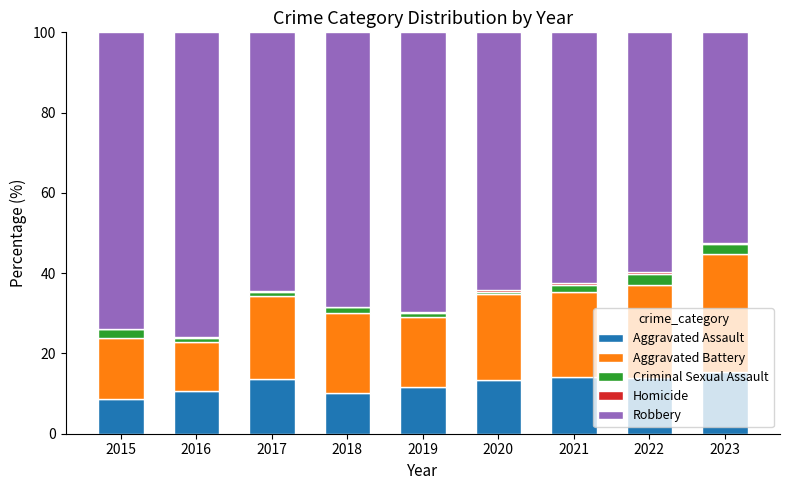

What is the highest value of the Aggravated Assault series?

15.5